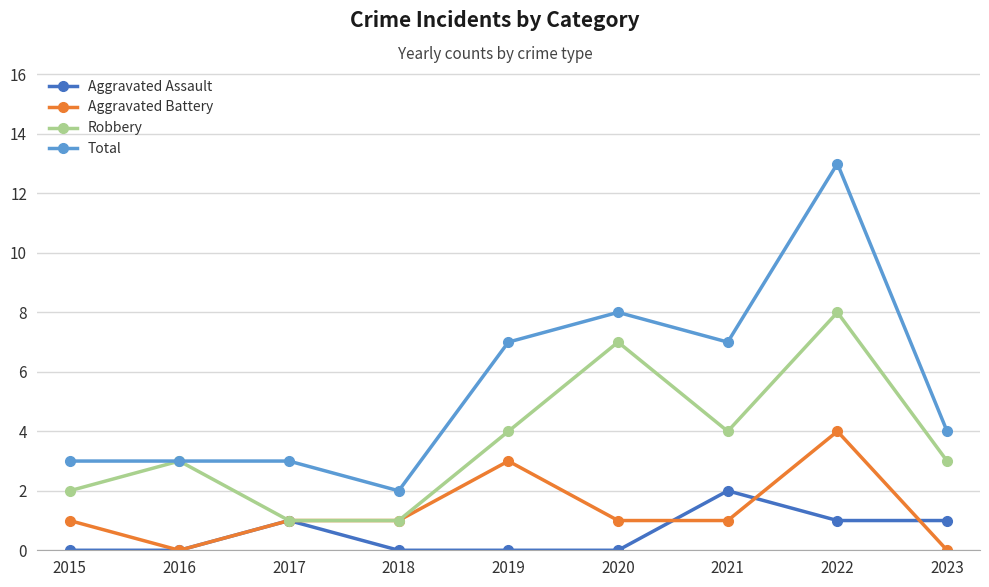

True or false: Aggravated Battery and Total cross at least once.

False